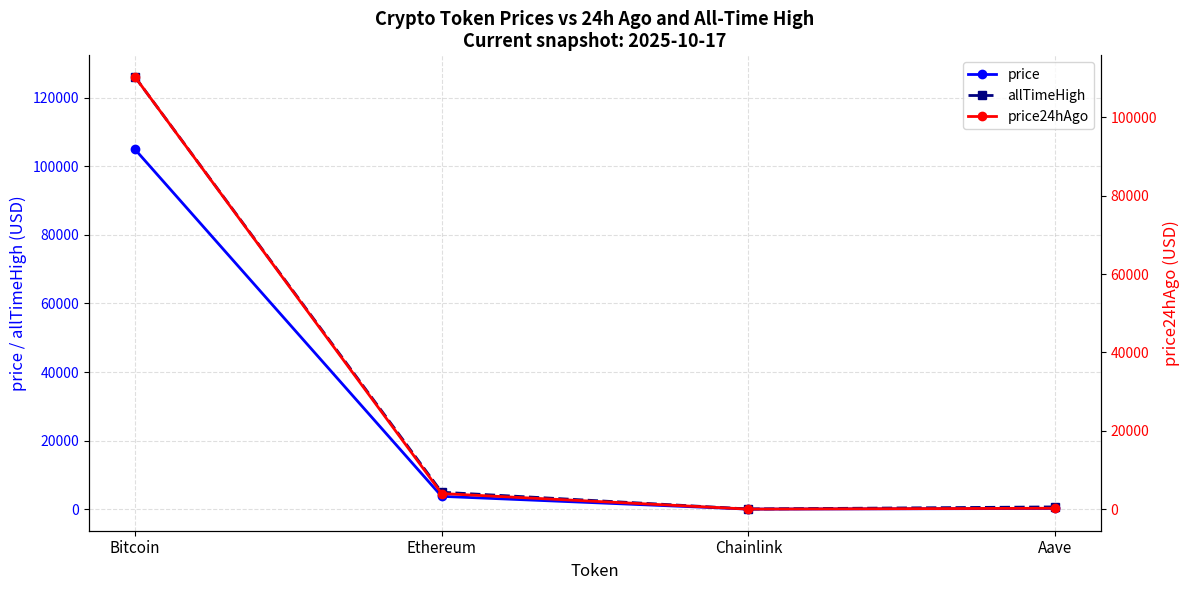

What is the label of the 4th point from the left?

Aave